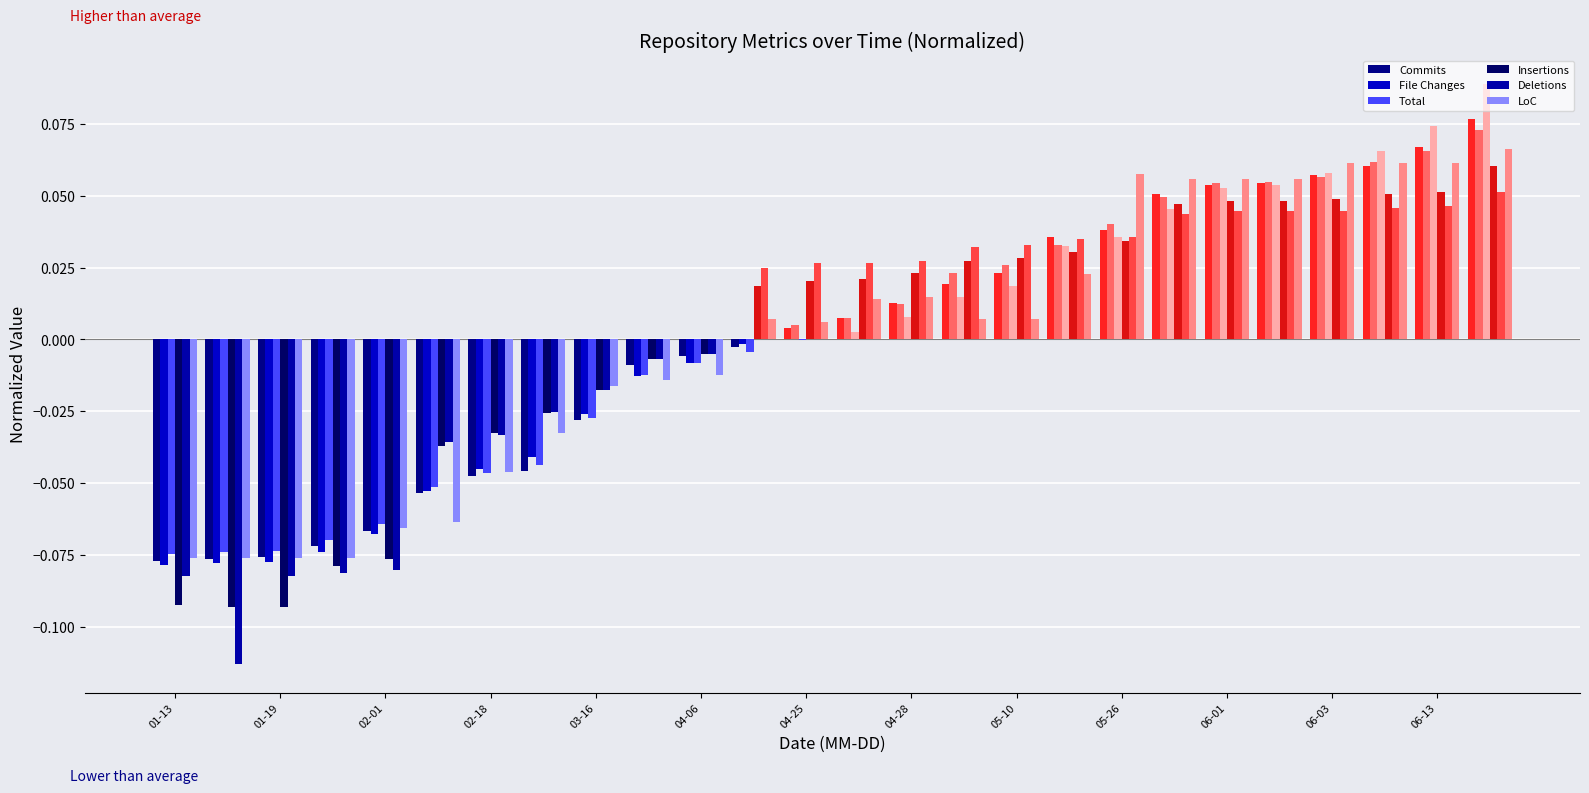

What is the value of the Commits bar at the 5th from the left?

-0.1